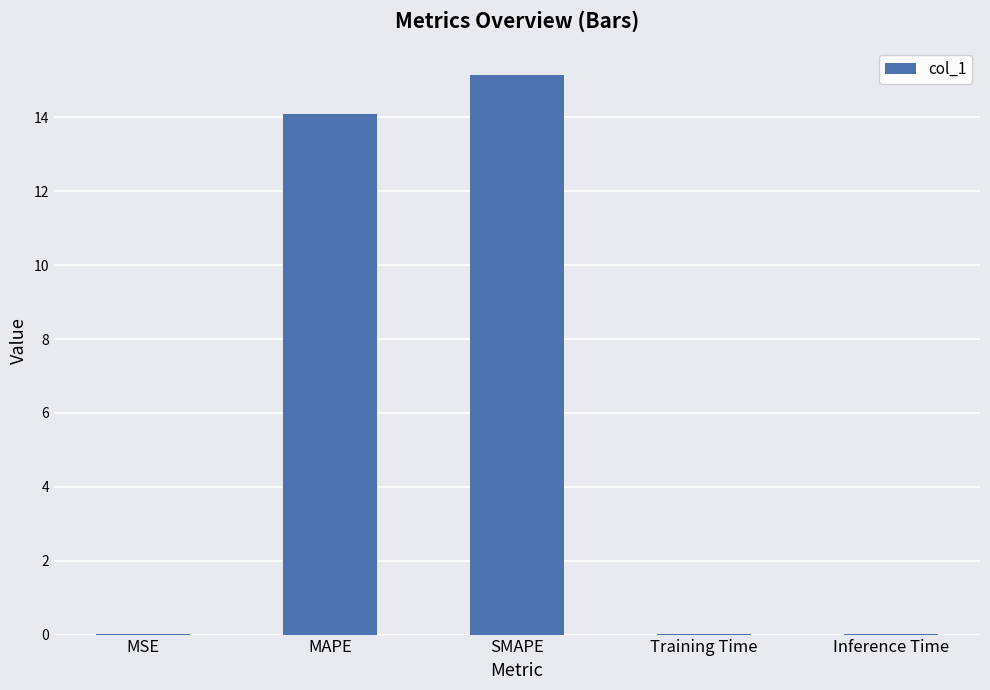

The value at MAPE is 4.0. True or false?

False